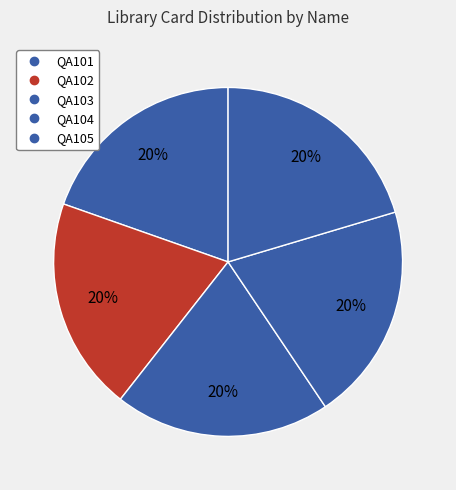

What percentage is the QA102 slice, to the nearest percent?

20%